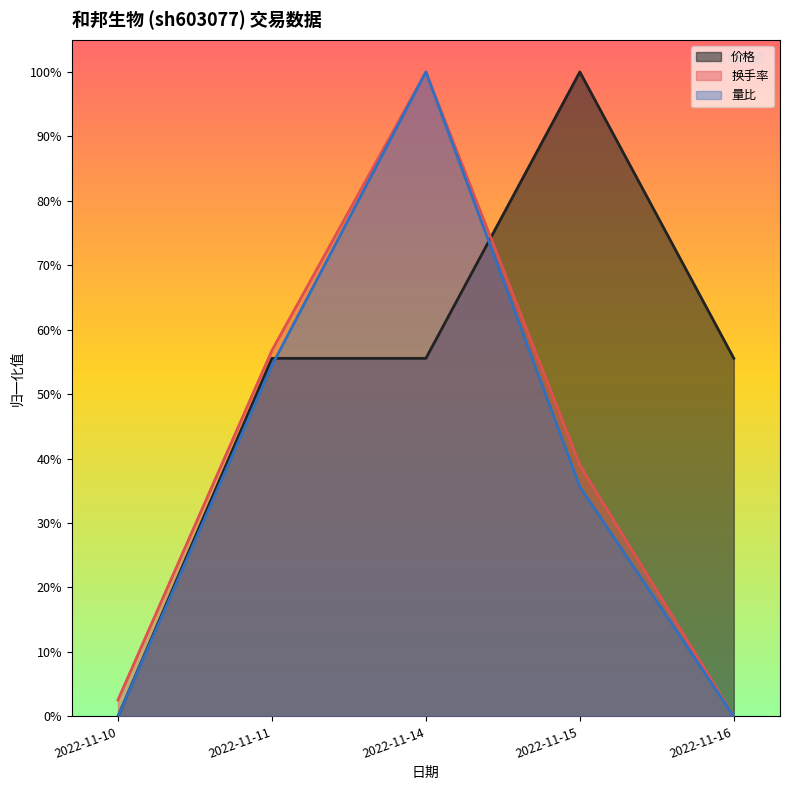

The value of 价格 at 2022-11-10 is 0.6. True or false?

False